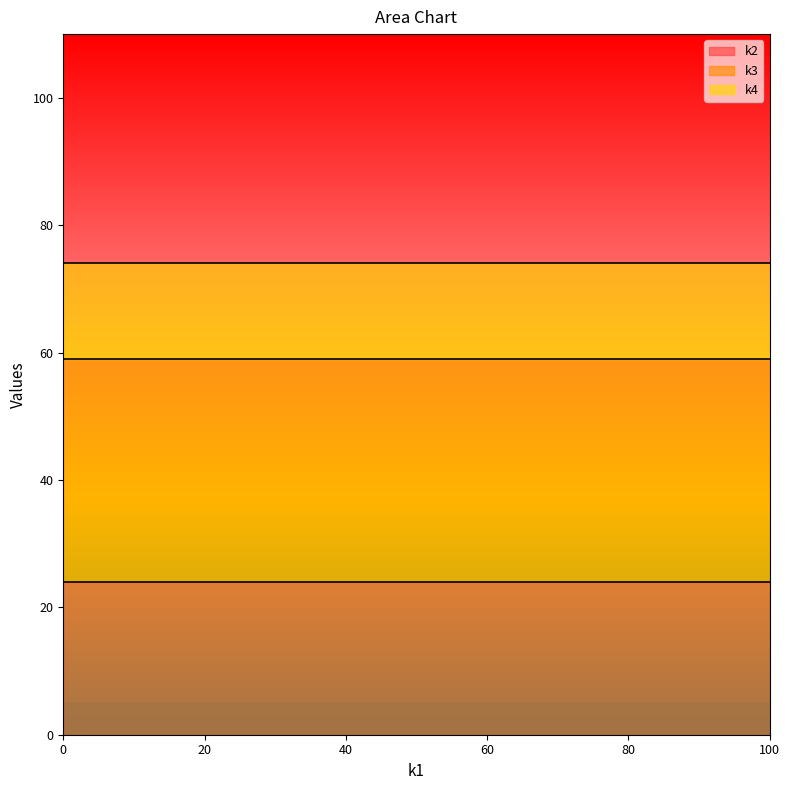

Which series has the largest range (max minus min)?

k2